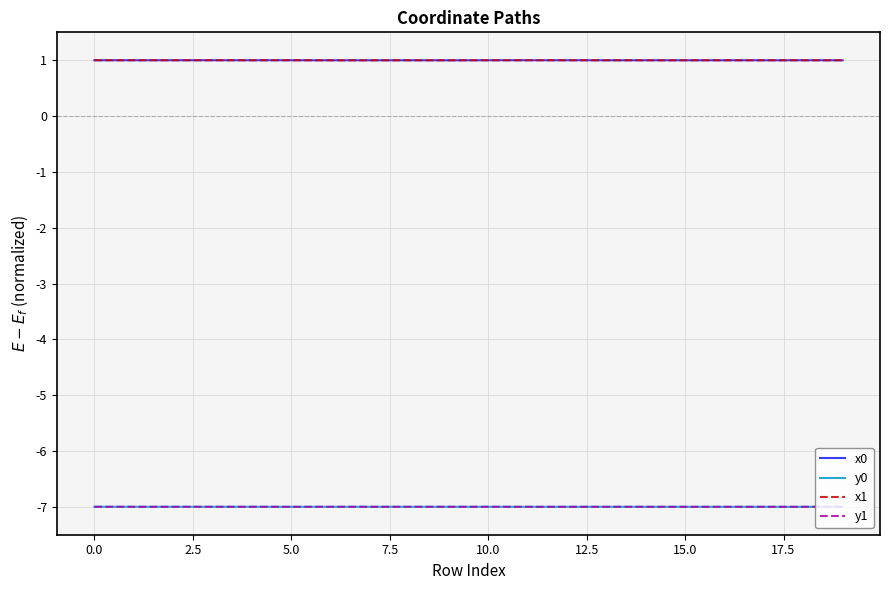

True or false: y0 and x0 cross at least once.

False